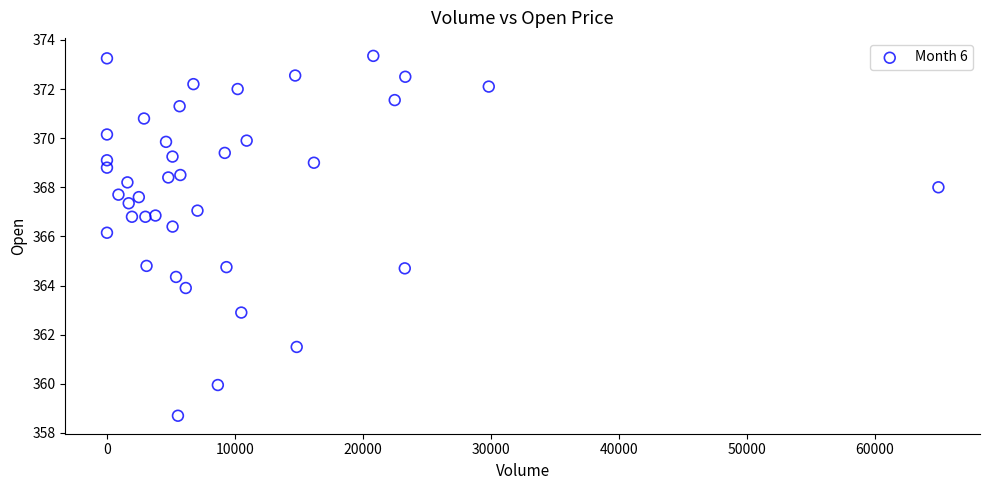

What is the range of X values (max minus min)?

64982.0